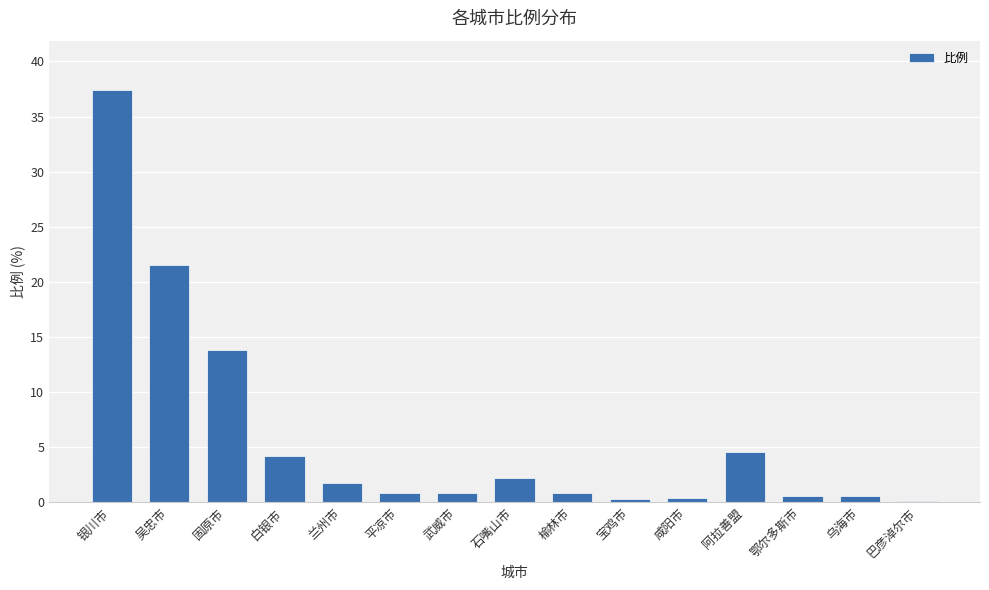

What is the difference between the second highest and minimum values?

21.4